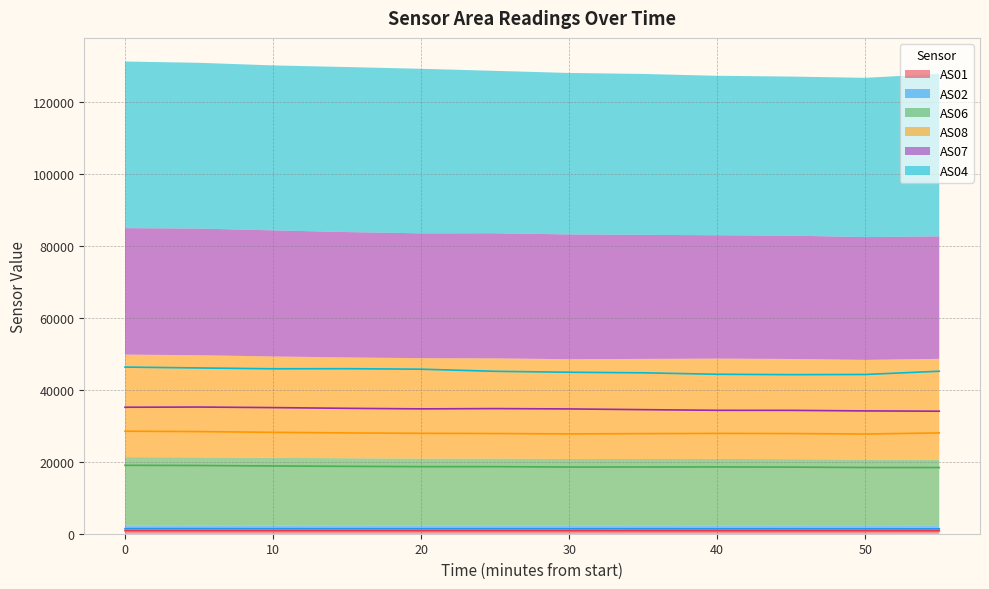

Which has a higher value, 40 or 30?

30